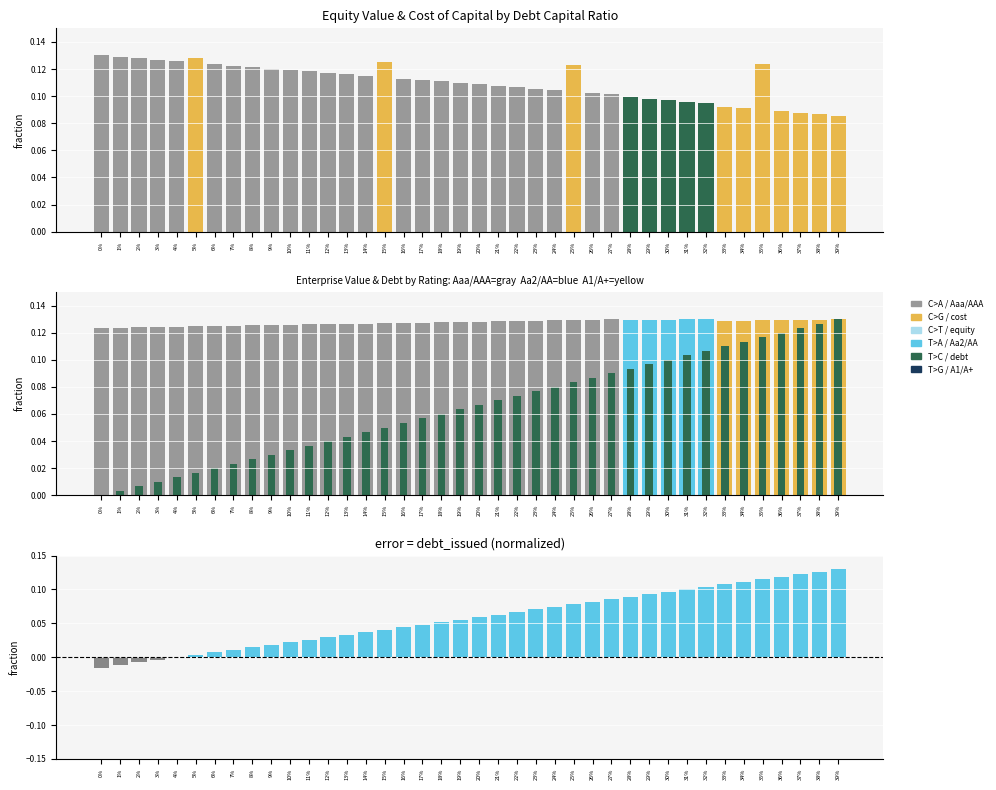

Is it true that debt_issued equals 0.1 at 19%?

True